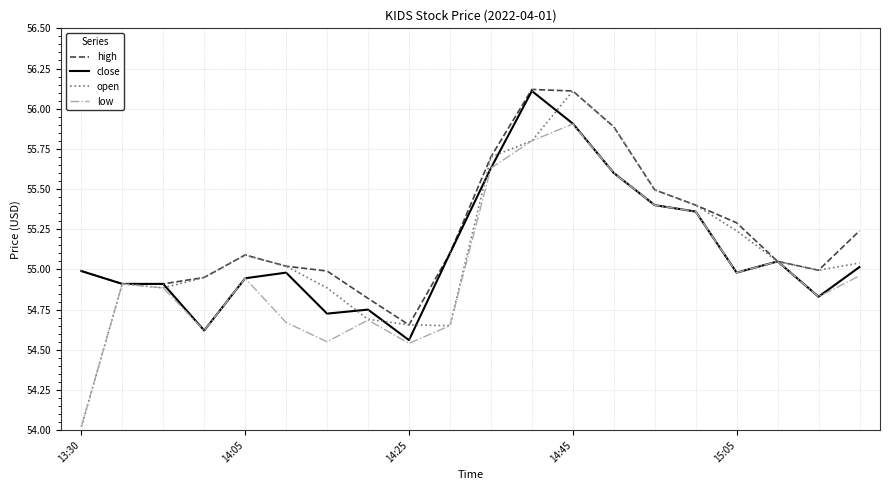

Which series has the largest total across all categories?

high